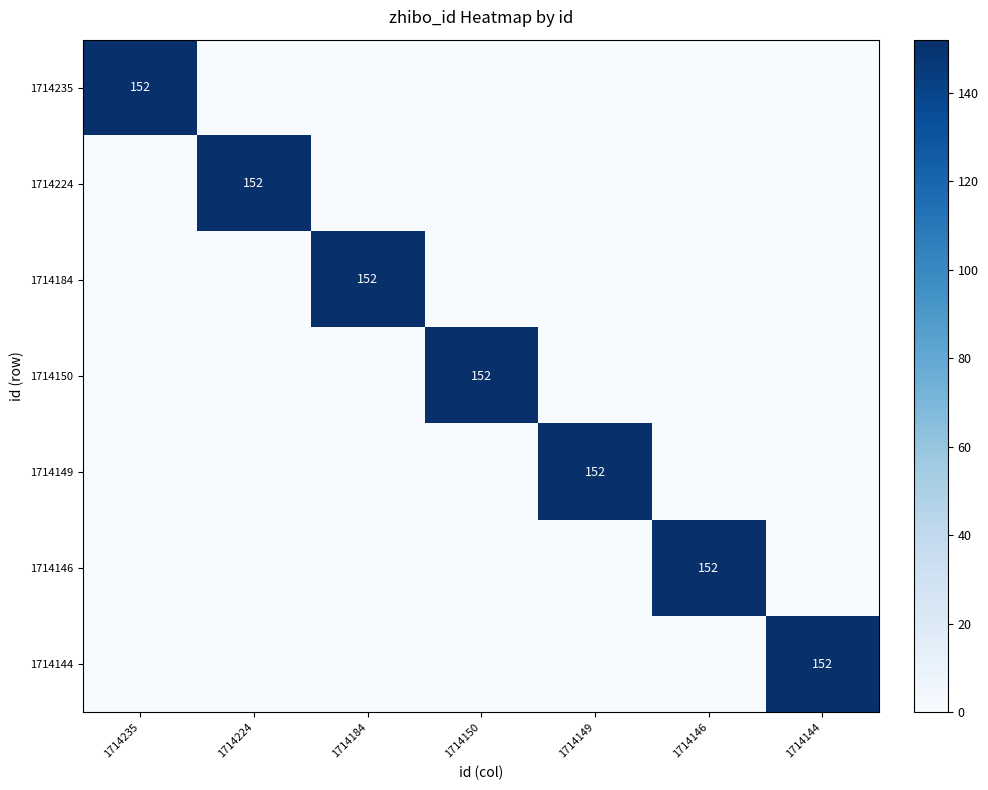

True or false: 1714224 has a value of 224 at 1714224.

False